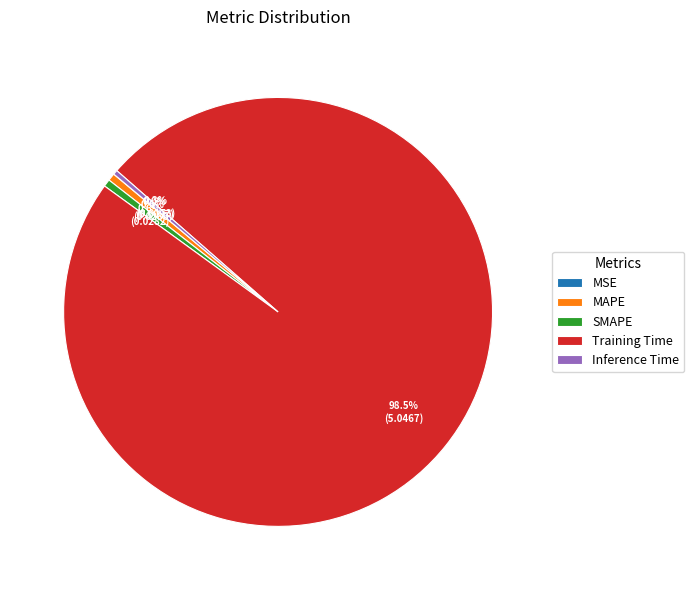

Is the sum of Training Time and Inference Time greater than half?

Yes